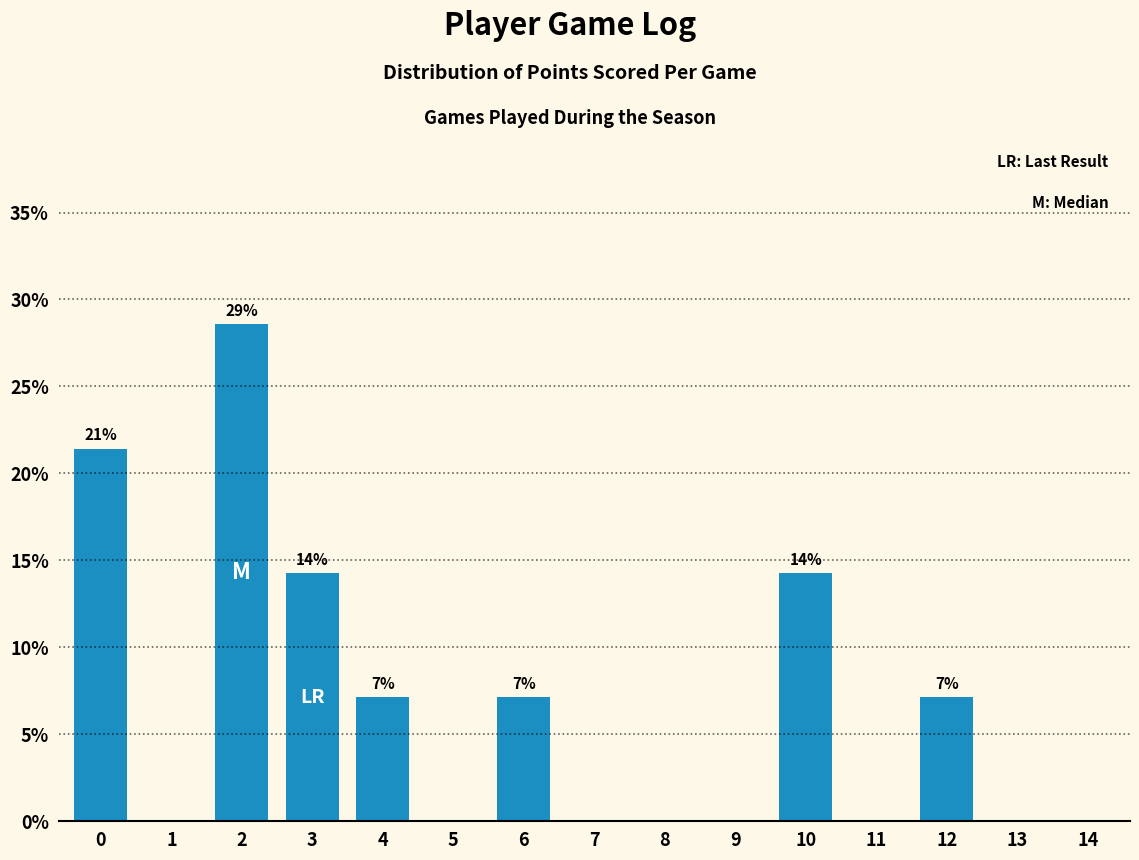

Reading left to right, list all the values displayed in this chart.

0=21.4	1=0.0	2=28.6	3=14.3	4=7.1	5=0.0	6=7.1	7=0.0	8=0.0	9=0.0	10=14.3	11=0.0	12=7.1	13=0.0	14=0.0